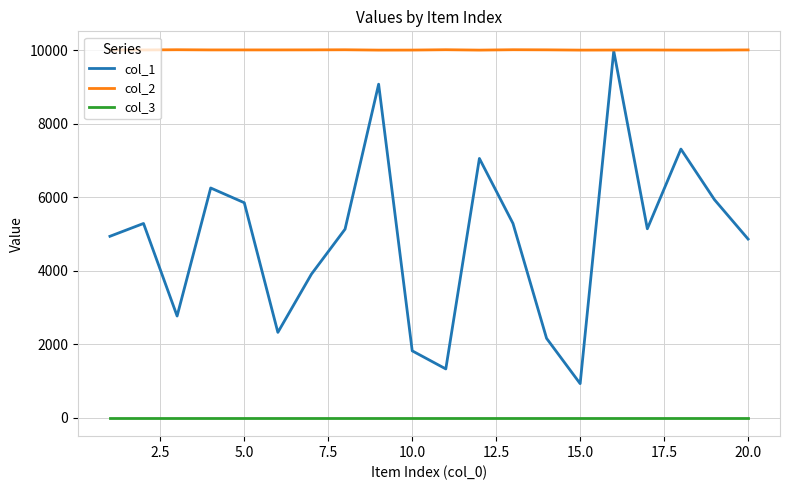

Which series has the widest spread of values?

col_1